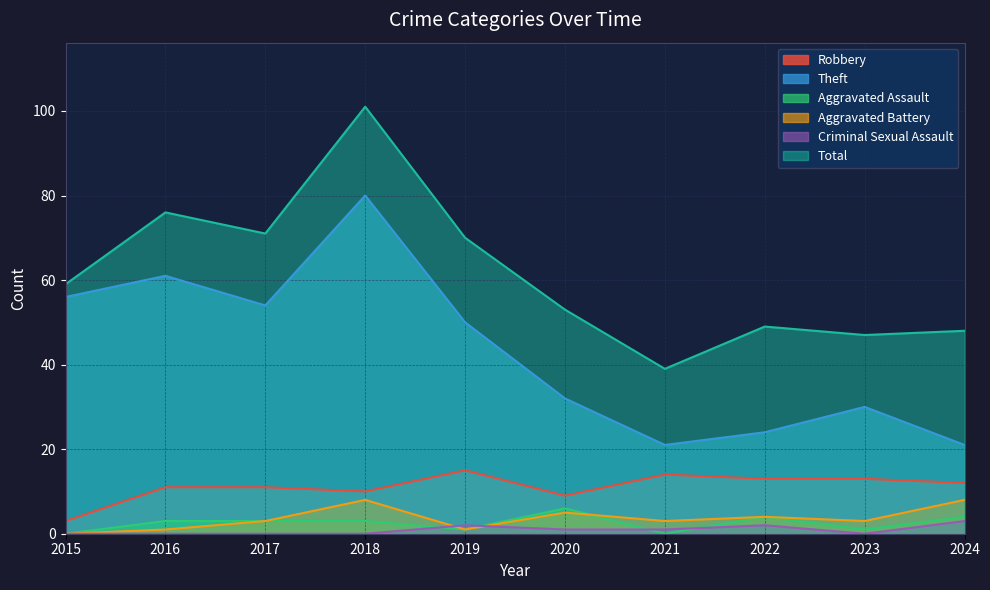

What is the value of the Criminal Sexual Assault point at the 10th from the left?

3